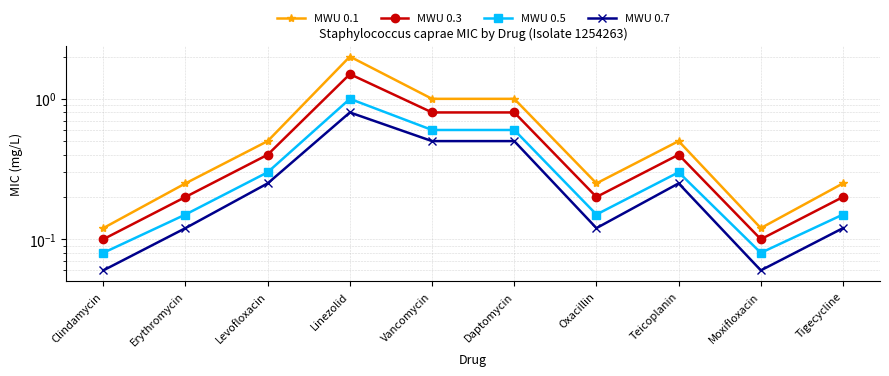

True or false: MWU 0.7 has a value of 0.3 at Daptomycin.

False